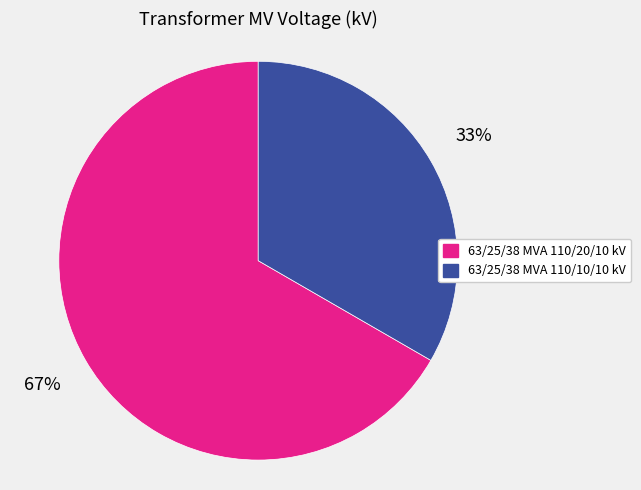

Which has a higher value, 63/25/38 MVA 110/20/10 kV or 63/25/38 MVA 110/10/10 kV?

63/25/38 MVA 110/20/10 kV